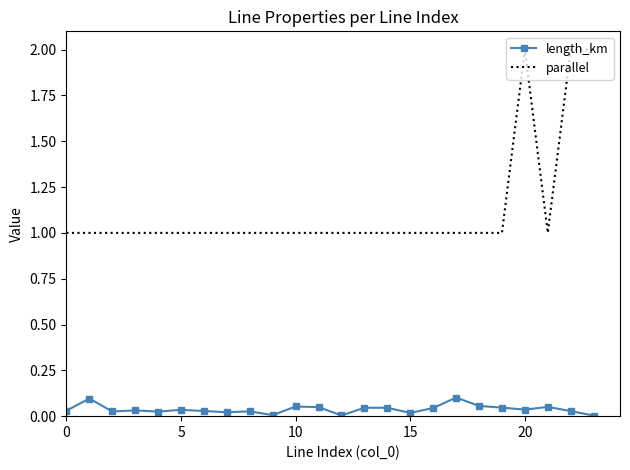

Which series has the largest total across all categories?

parallel